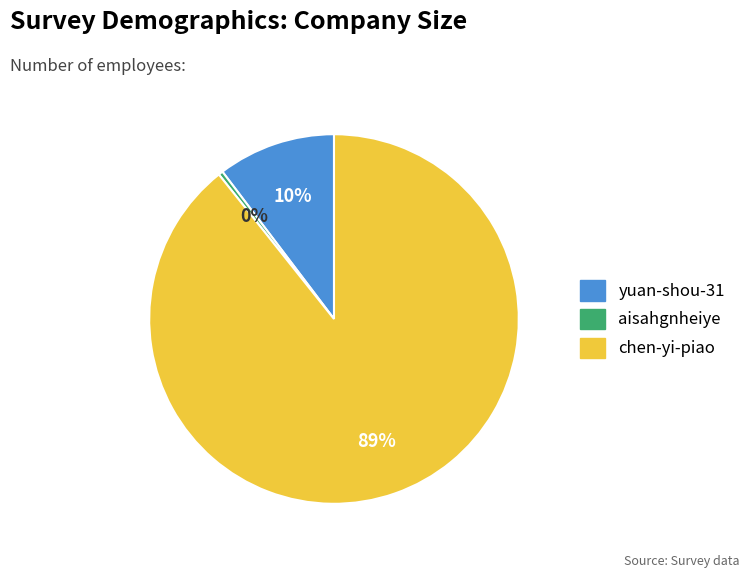

Rank the categories by value from highest to lowest.

chen-yi-piao, yuan-shou-31, aisahgnheiye